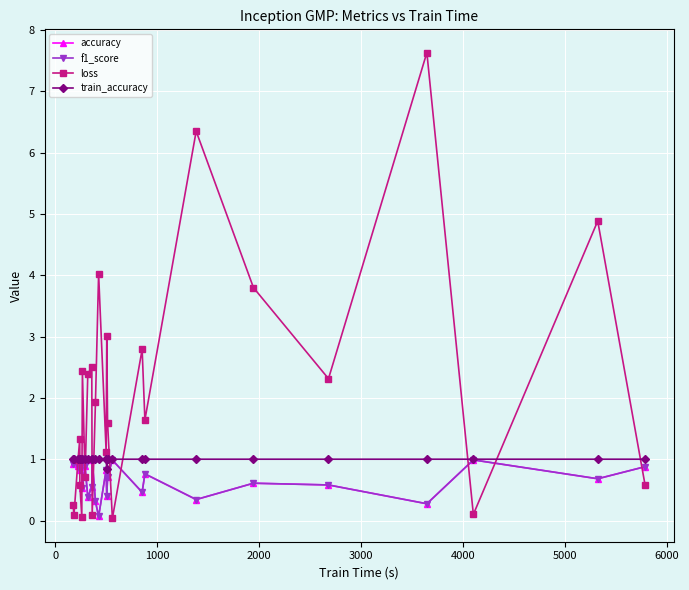

Which series has the largest total across all categories?

loss